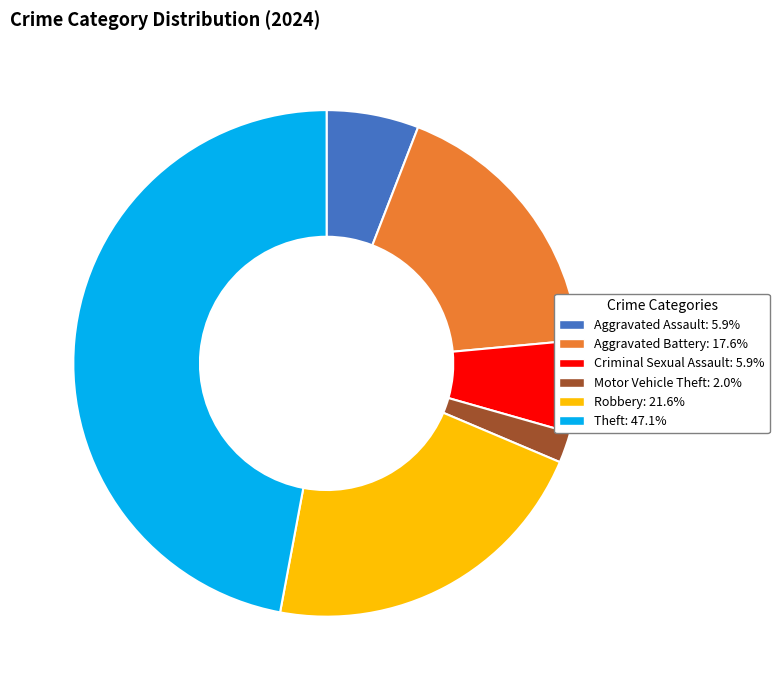

Is there any slice that represents more than half of the pie?

No